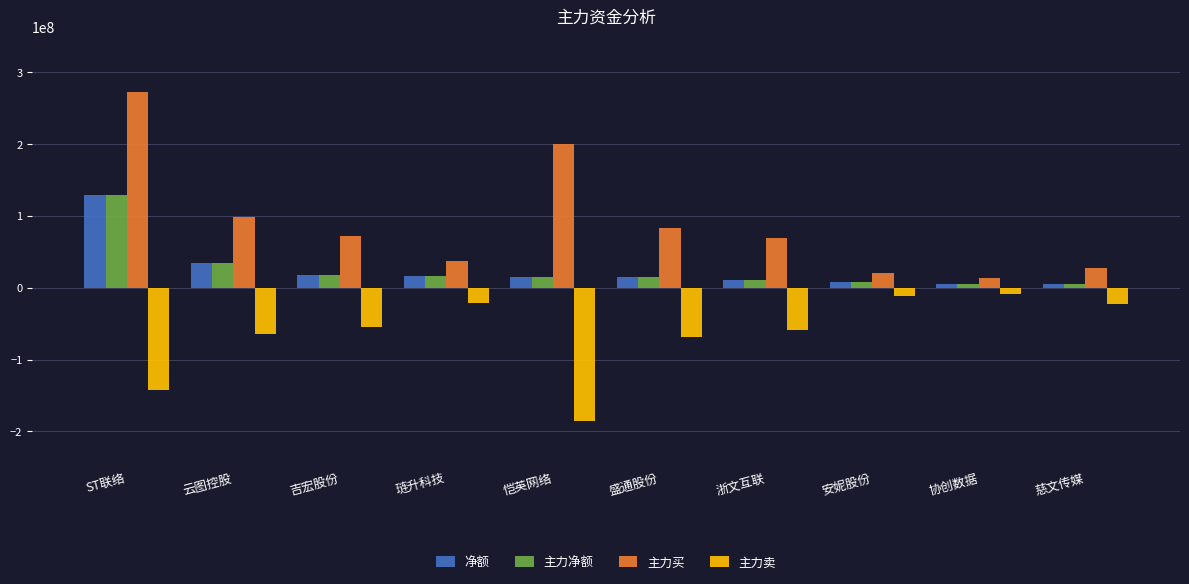

Is the value of 主力买 at ST联络 greater than the value of 主力净额 at ST联络?

Yes